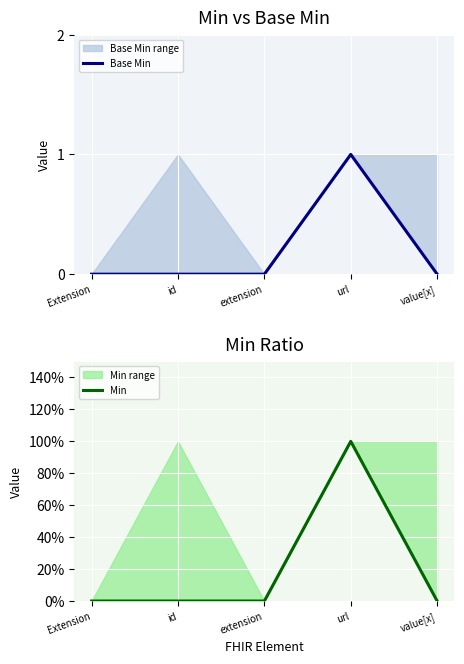

Which series has the largest total across all categories?

Base Min